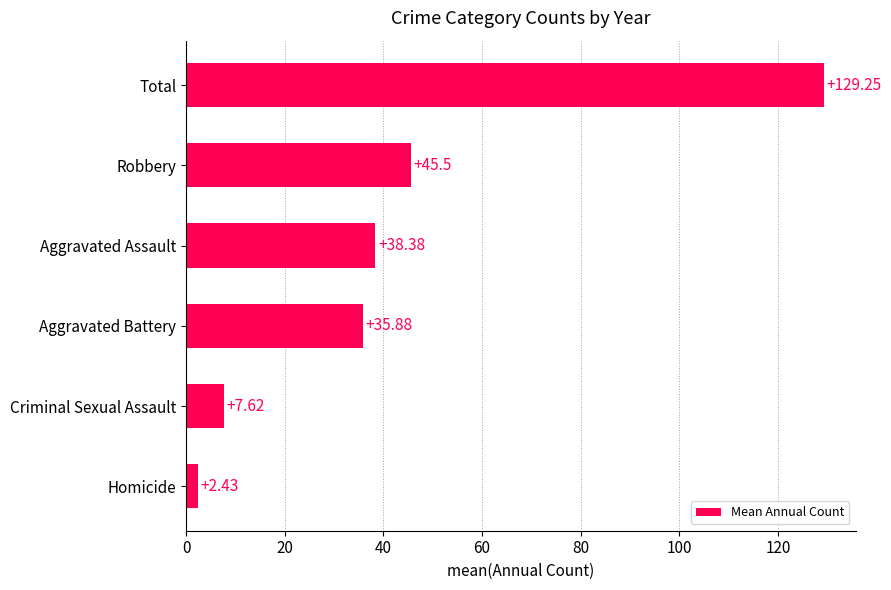

What is the difference between the maximum and minimum values?

126.8